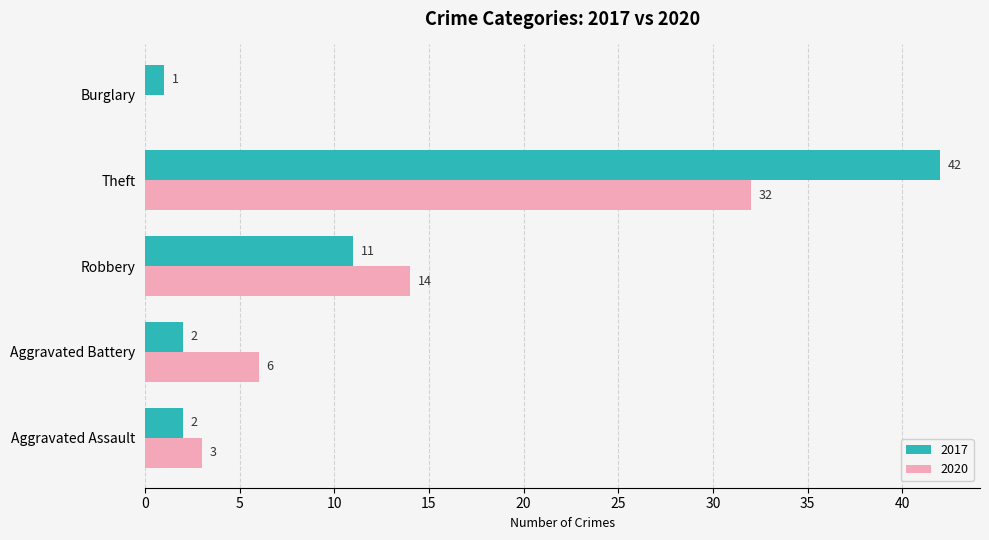

How many values in 2020 are above zero?

4